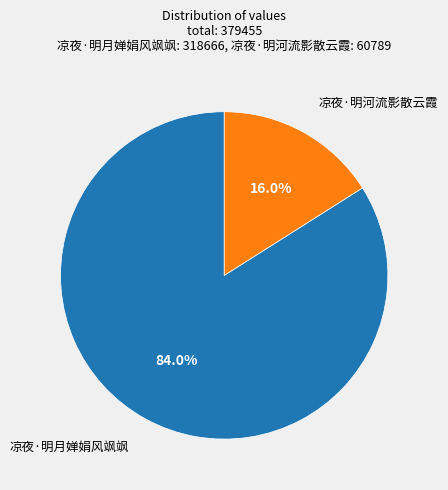

Does any single category account for the majority?

Yes